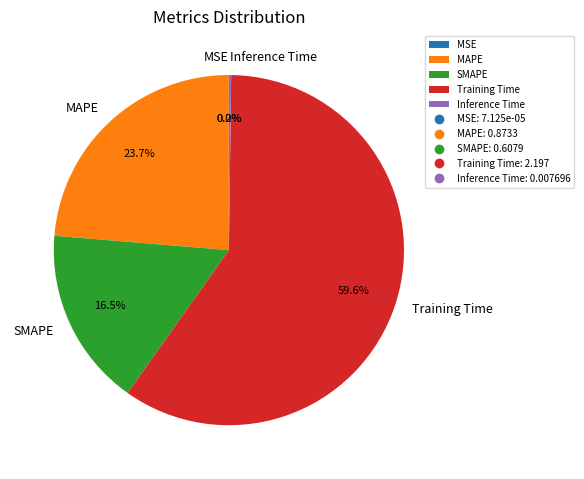

Which has a higher value, MAPE or Training Time?

Training Time